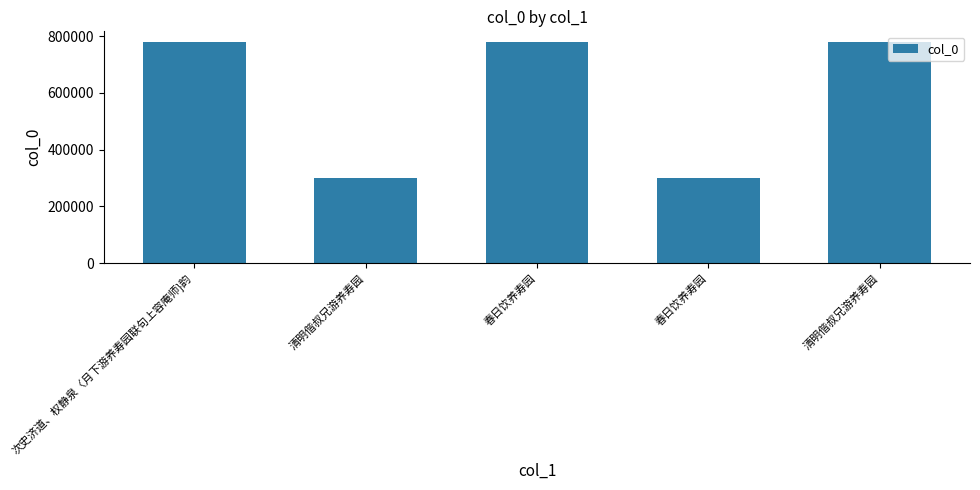

How many values are below 778254?

2